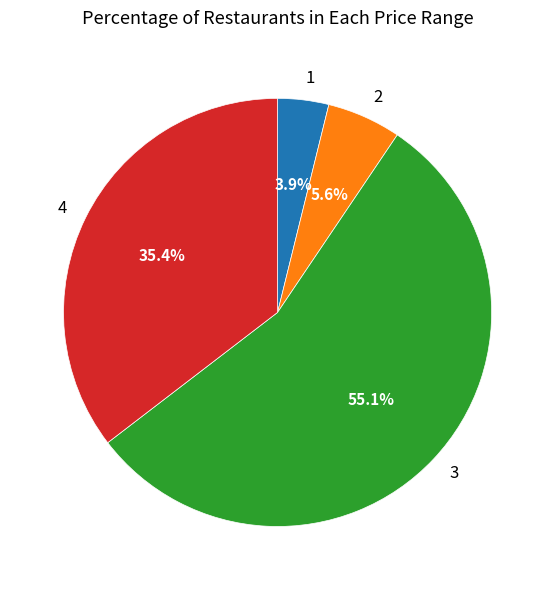

Rank the categories by value from lowest to highest.

1, 2, 4, 3